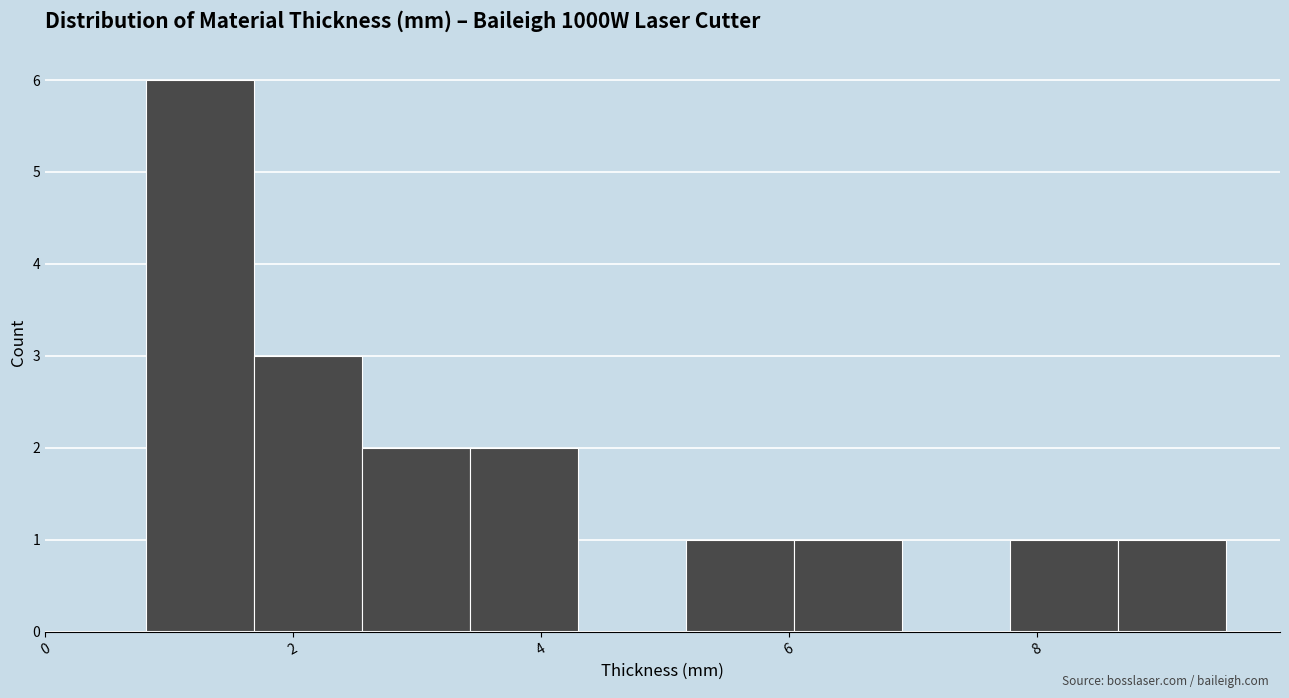

Reading left to right, list every bar in this chart as the range it spans on the x-axis followed by its height. Neither the bar edges nor the heights are printed on the chart, so give them approximately, as read against the axes.

0.8 to 1.6: 6
1.6 to 2.6: 3
2.6 to 3.4: 2
3.4 to 4.2: 2
4.2 to 5.2: 0
5.2 to 6.0: 1
6.0 to 7.0: 1
7.0 to 7.8: 0
7.8 to 8.6: 1
8.6 to 9.6: 1